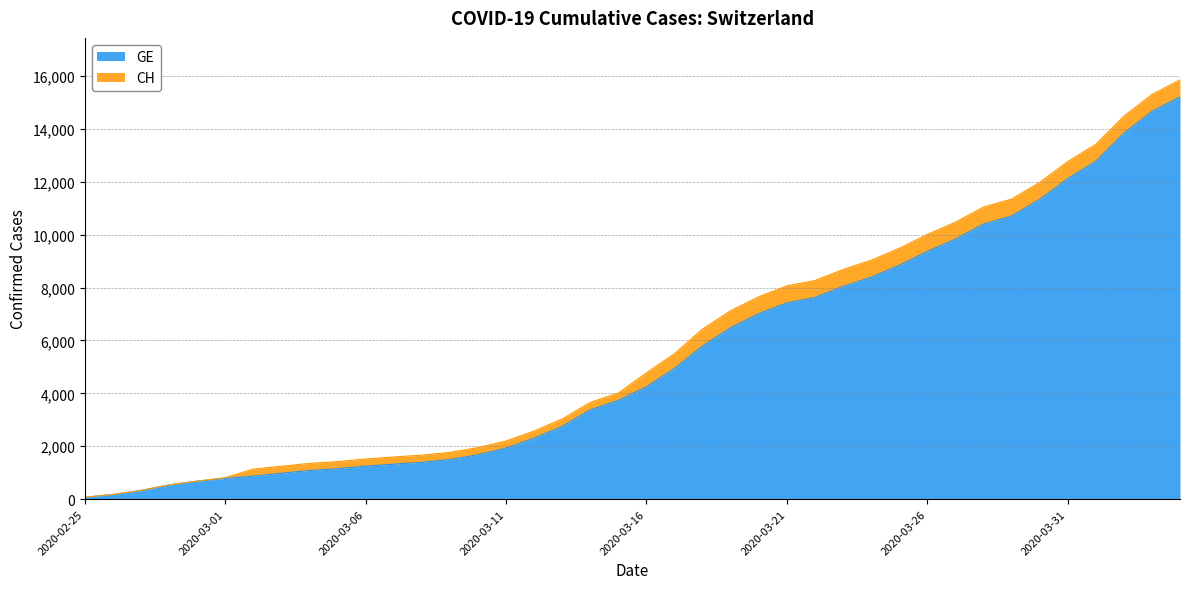

What is the maximum value for GE?

15208